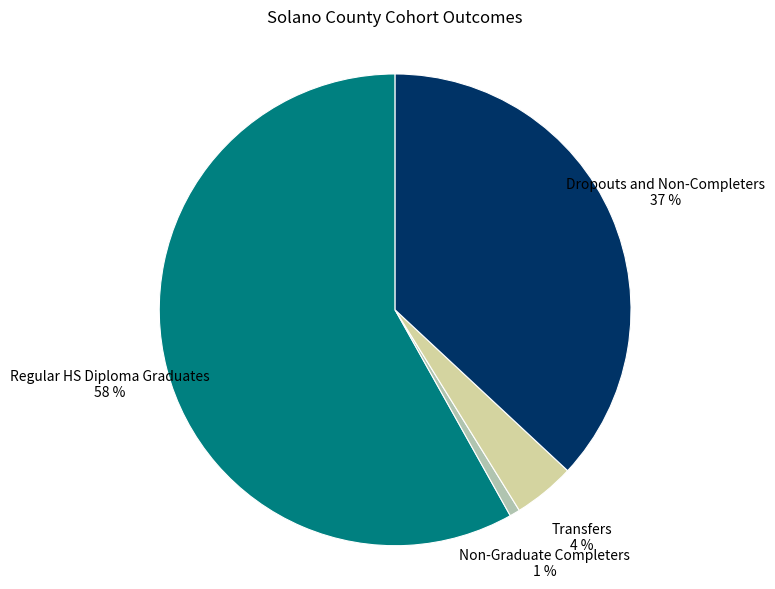

Does Regular HS Diploma Graduates represent more than half of the total?

Yes